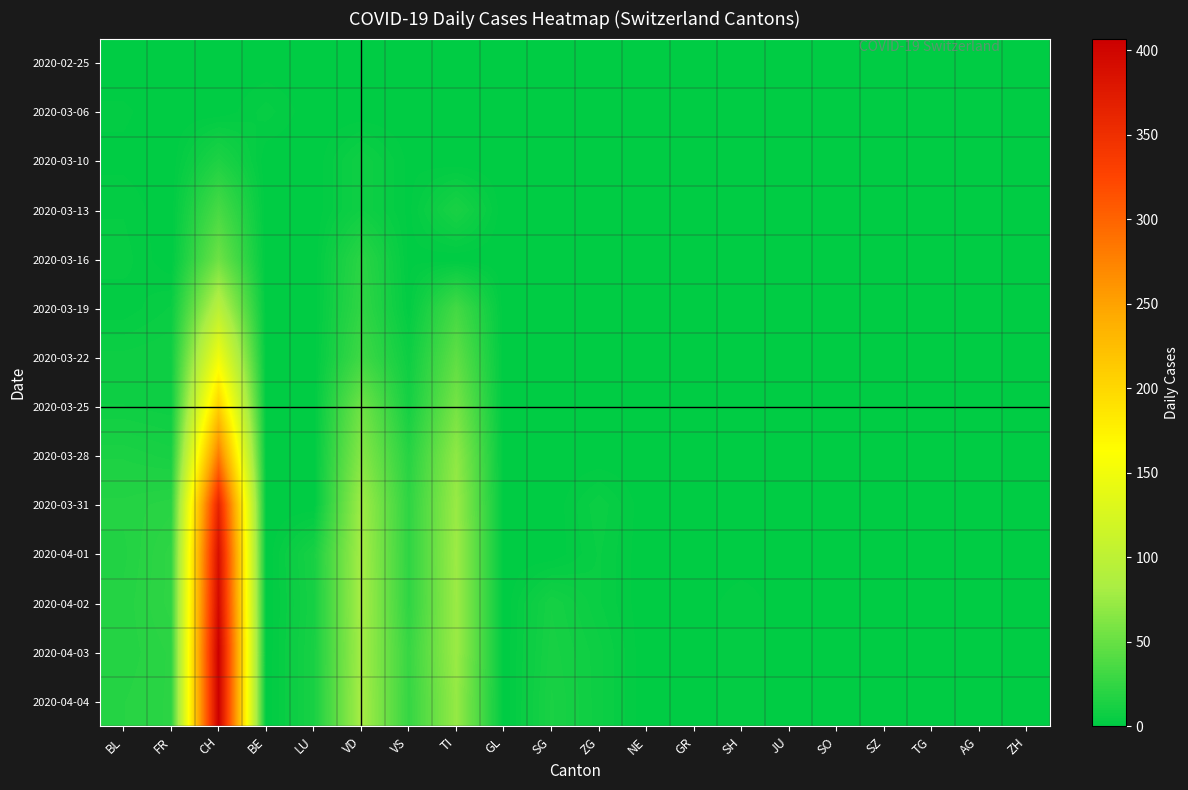

How many distinct data groups are displayed?

14